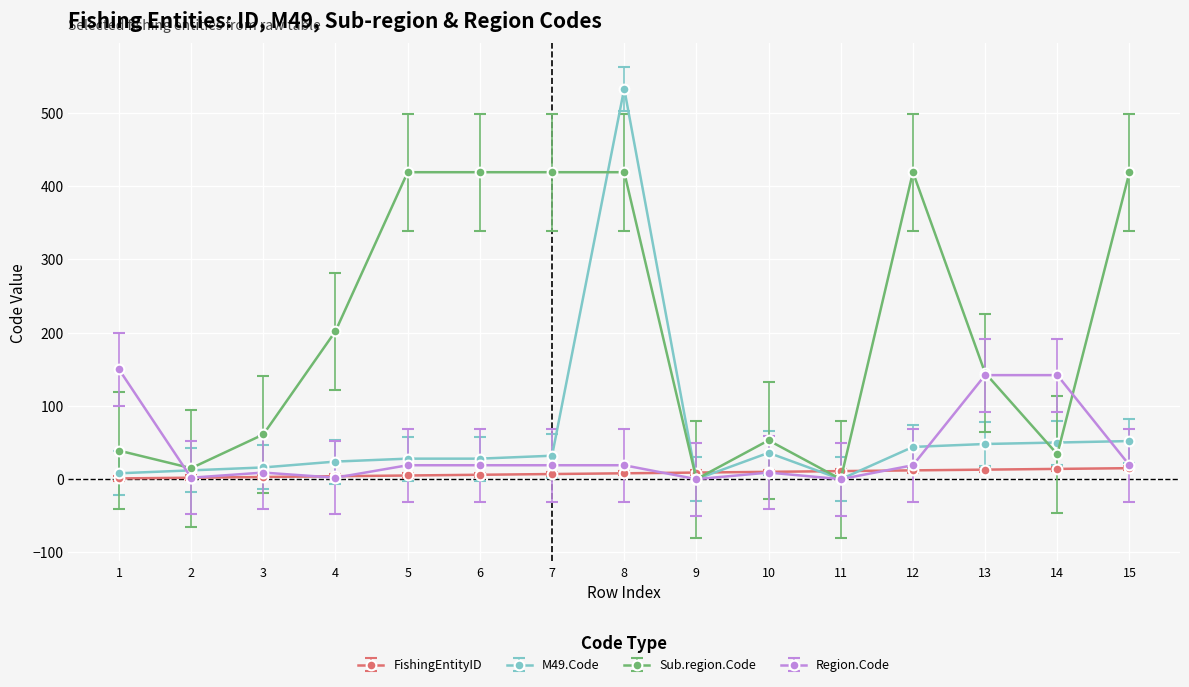

The value of M49.Code at 14 is 50. True or false?

True